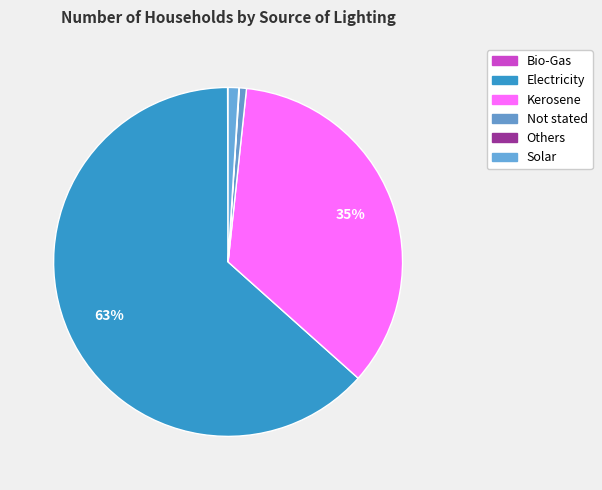

To the nearest percent, what percentage of the pie is Kerosene?

35%